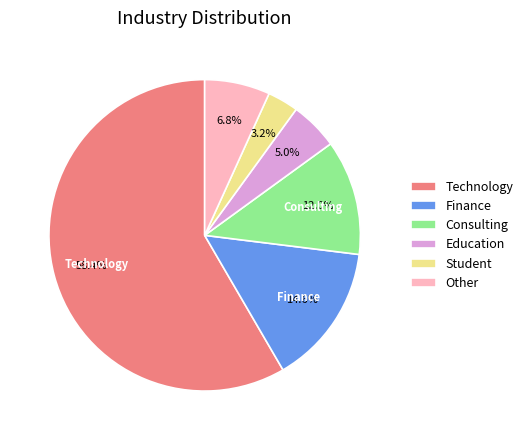

To the nearest percent, what is the difference between the Other and Education slice percentages?

2%